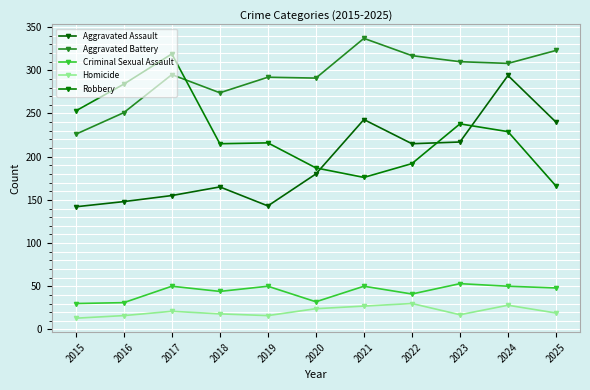

True or false: Aggravated Assault and Criminal Sexual Assault cross at least once.

False